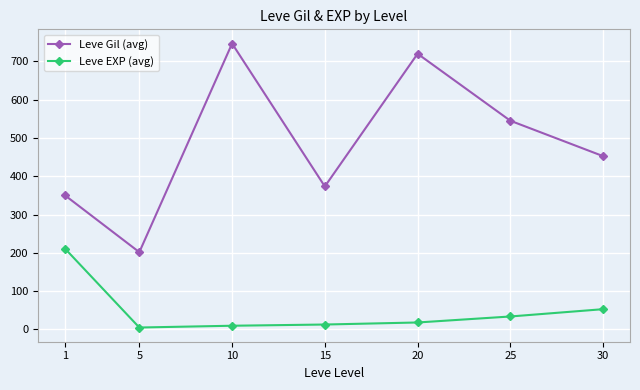

In Leve Gil (avg), how many points are higher than both neighbors (excluding endpoints)?

2